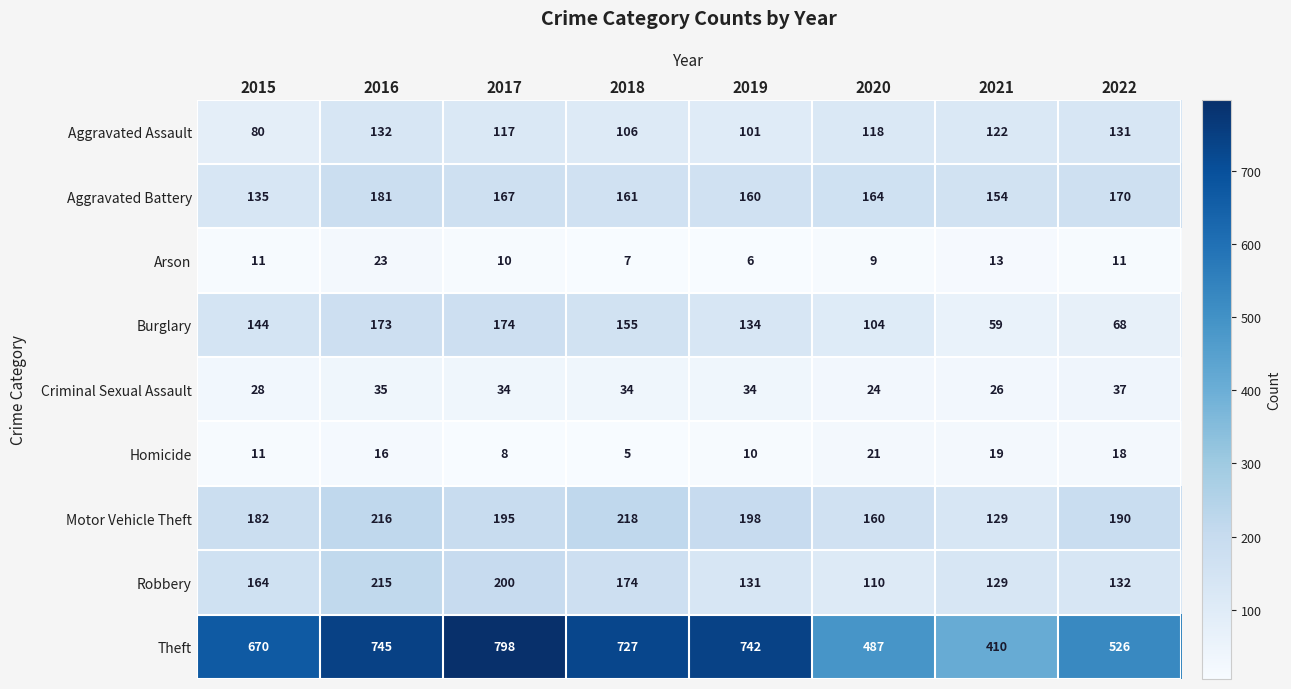

Which series has the largest total across all categories?

Theft